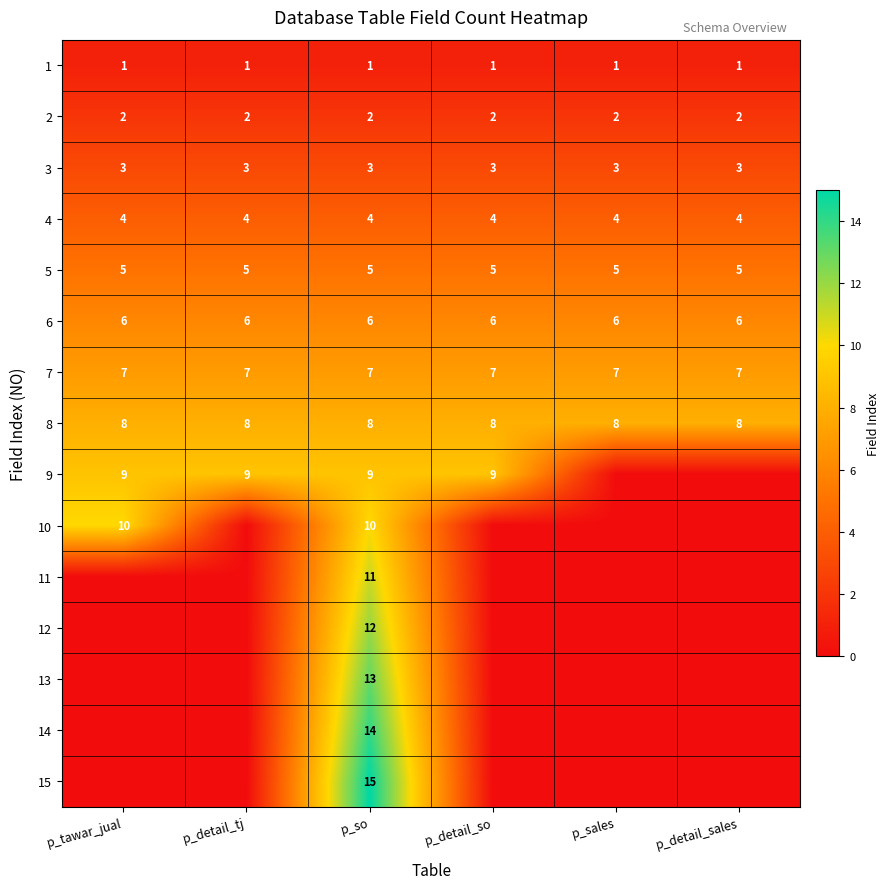

What is the sum of all 4 values?

24